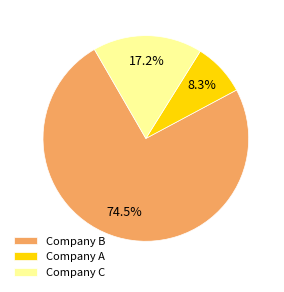

Which has a higher value, Company B or Company C?

Company B